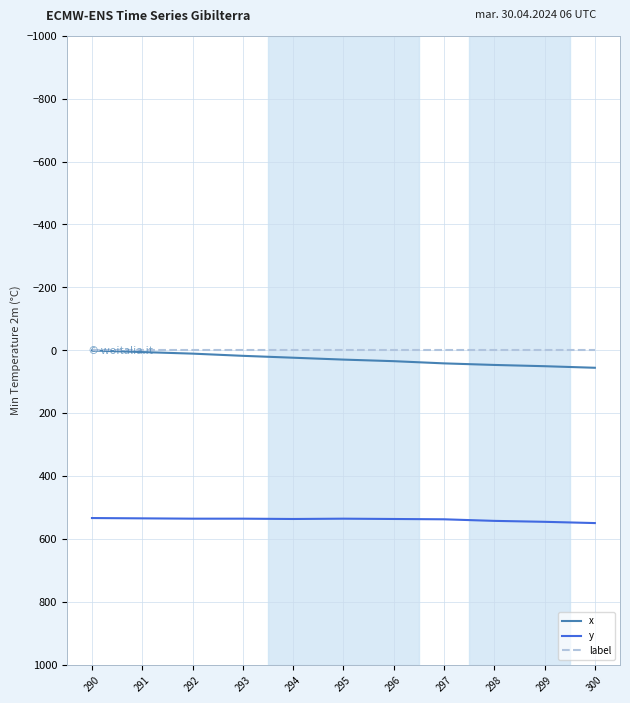

Which series has the largest total across all categories?

y